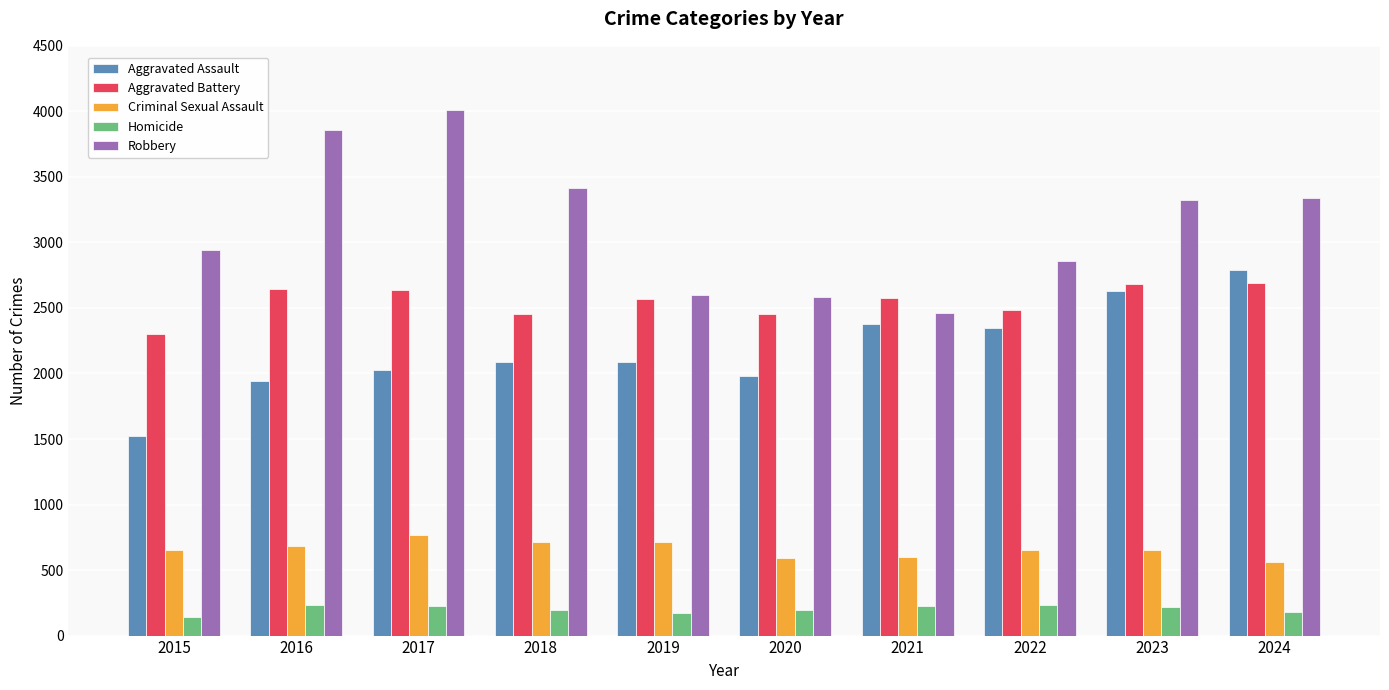

What is the maximum value for Aggravated Assault?

2788